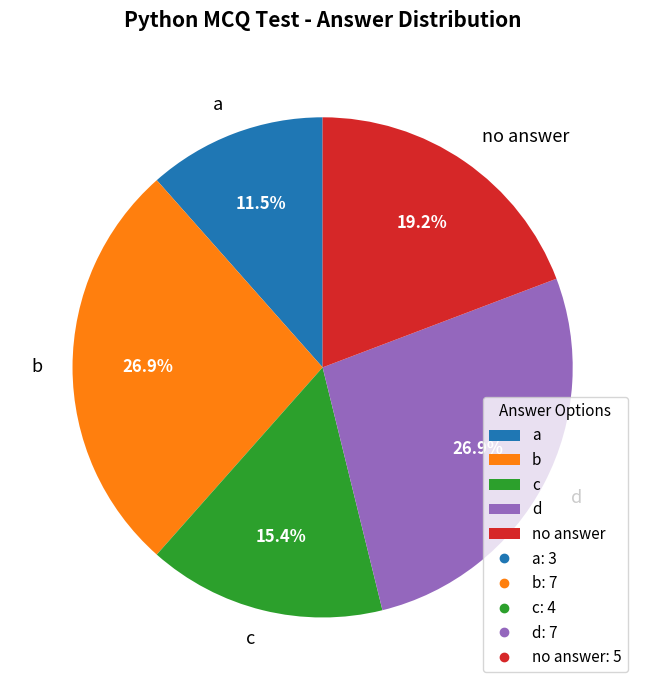

What is the smallest slice in the pie chart?

a